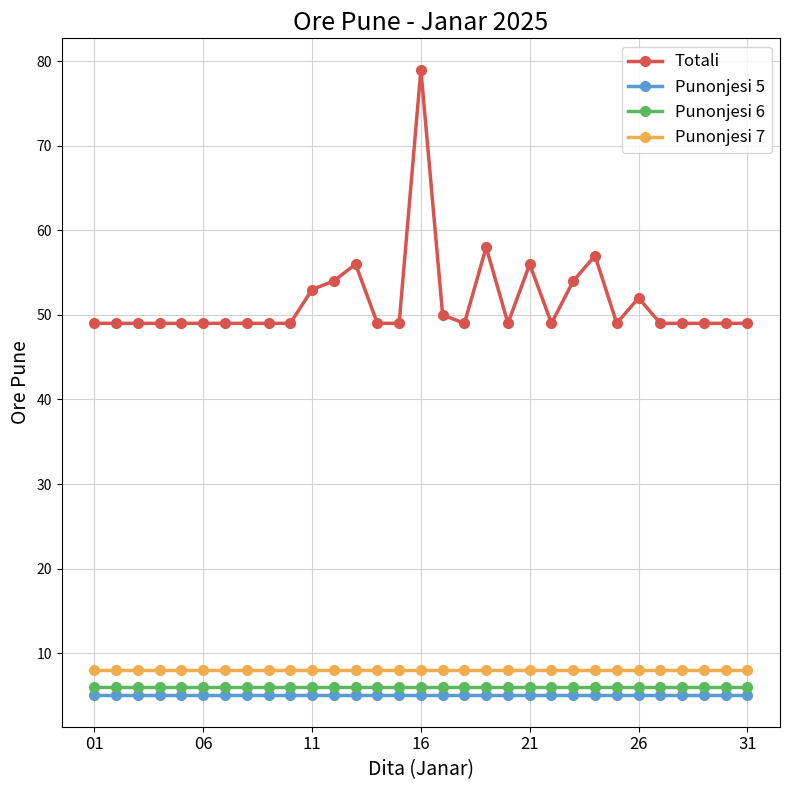

True or false: Punonjesi 6 and Totali cross at least once.

False